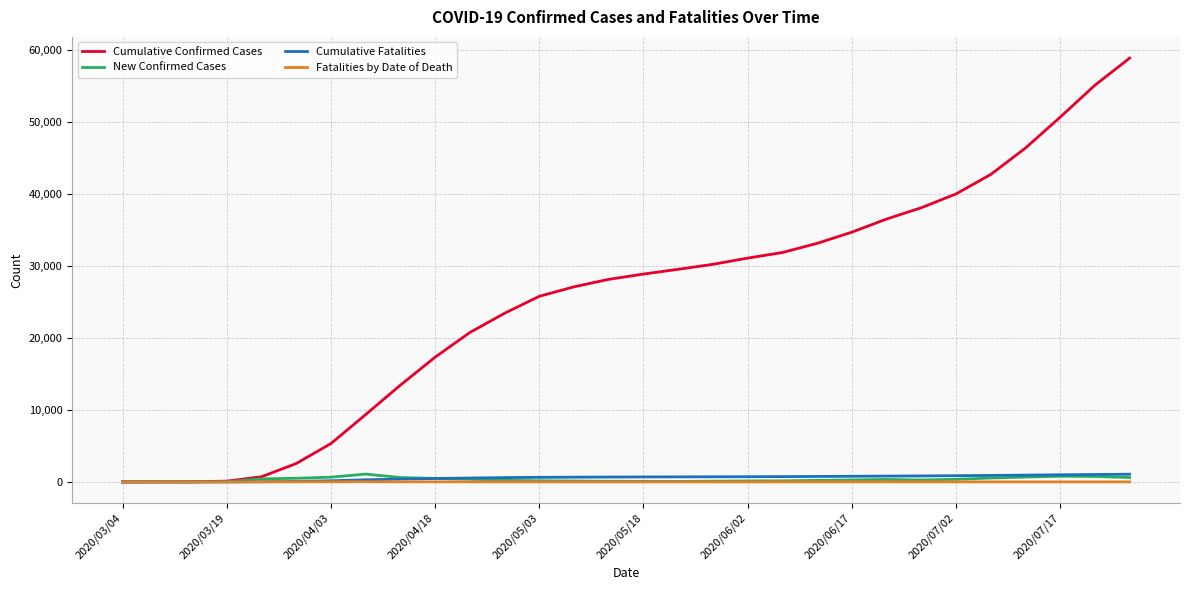

What is the difference between the second highest and second lowest values in the New Confirmed Cases series?

786